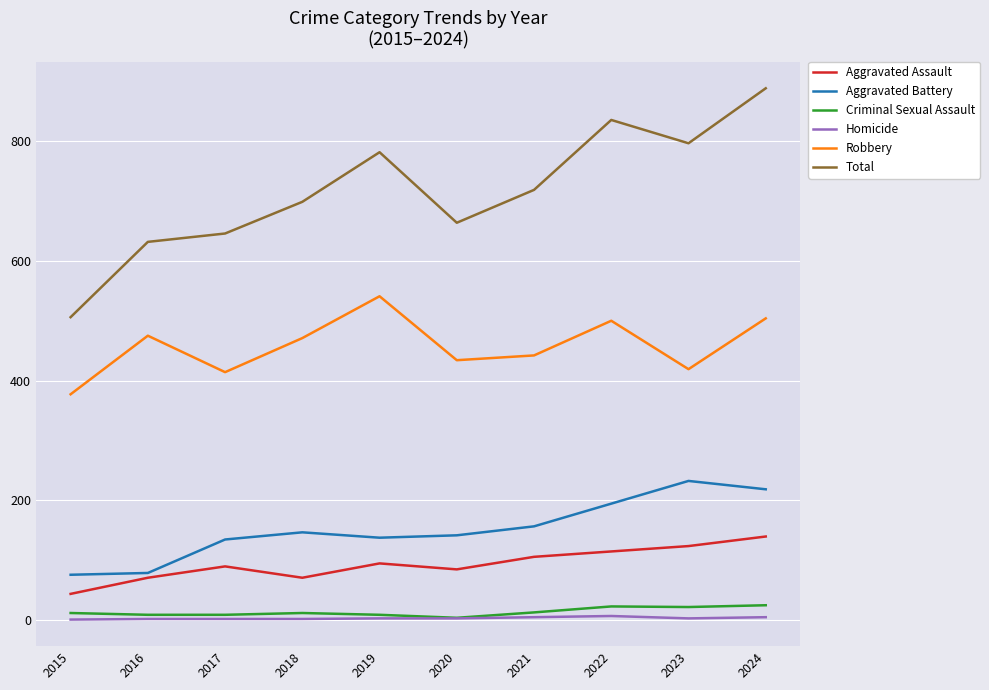

How many values in the Homicide series are below 2?

4